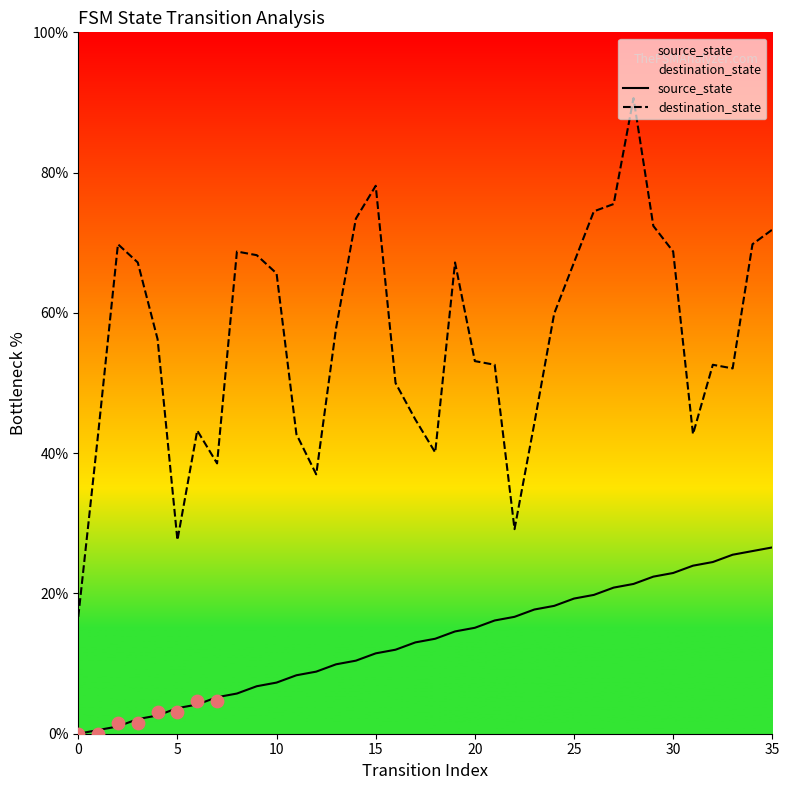

At how many categories does at least one series exceed 33?

33